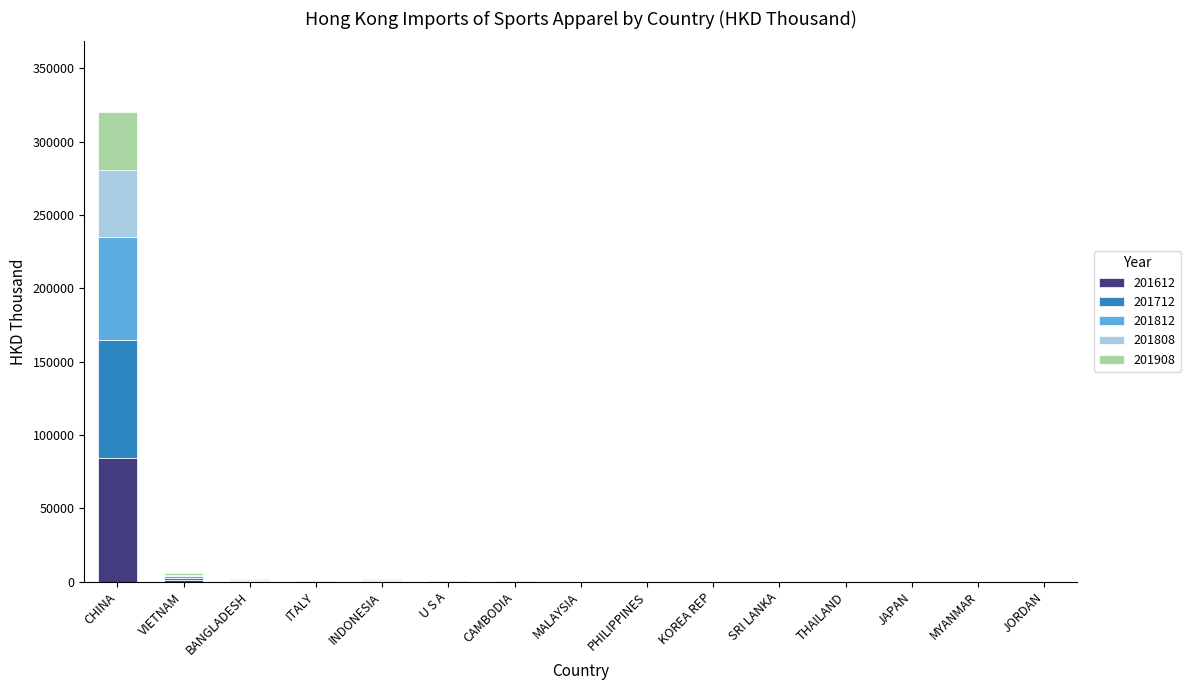

What is the highest value of the 201612 series?

84171.9